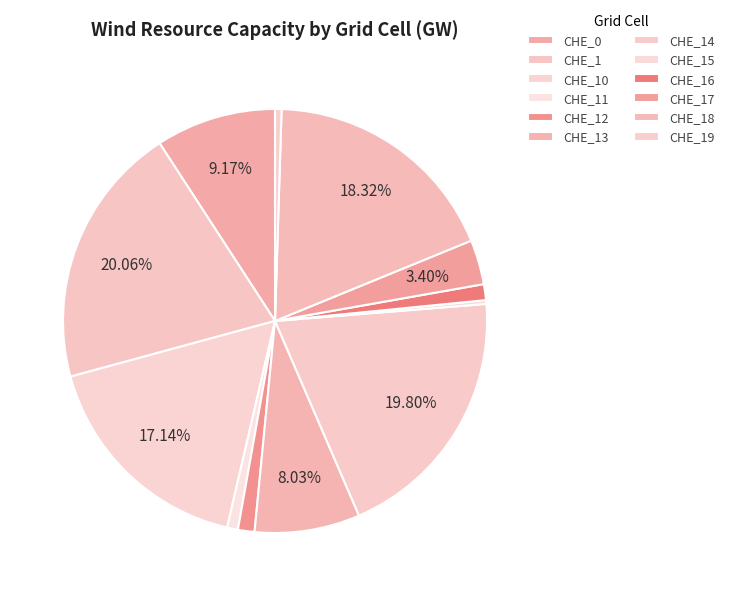

How many segments does this pie chart have?

12